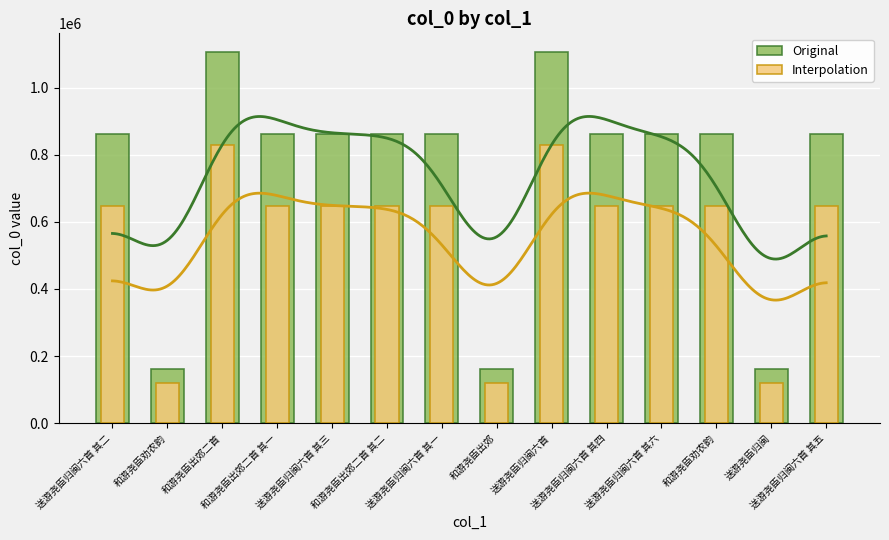

What is the difference between the maximum and minimum values in the Interpolation series?

709311.8